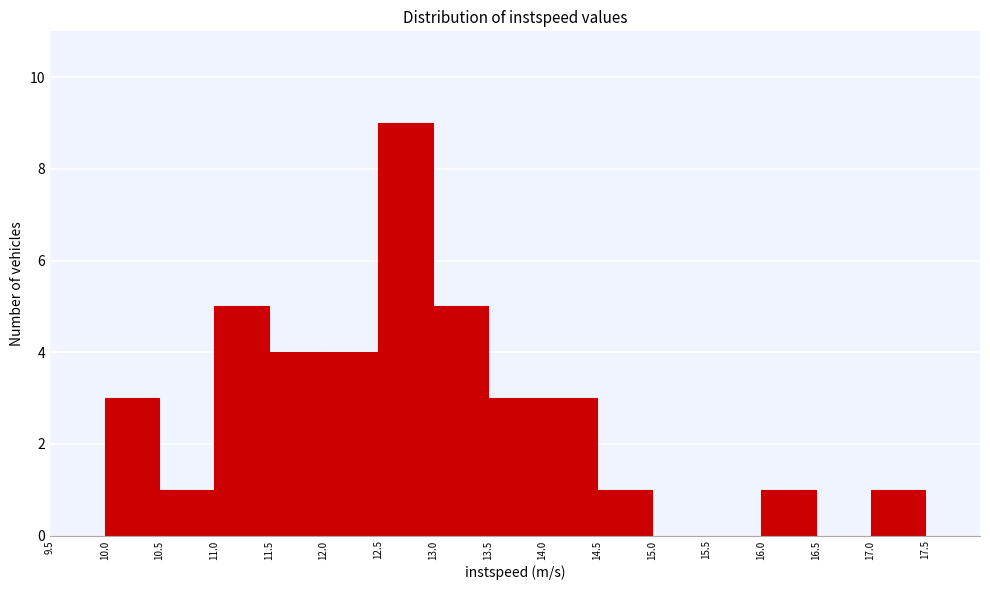

Reading left to right, list every bar in this chart as the range it spans on the x-axis followed by its height. The values are not printed on the chart, so give them approximately, as read against the axis.

9.5 to 10.0: 0
10.0 to 10.5: 3
10.5 to 11.0: 1
11.0 to 11.5: 5
11.5 to 12.0: 4
12.0 to 12.5: 4
12.5 to 13.0: 9
13.0 to 13.5: 5
13.5 to 14.0: 3
14.0 to 14.5: 3
14.5 to 15.0: 1
15.0 to 15.5: 0
15.5 to 16.0: 0
16.0 to 16.5: 1
16.5 to 17.0: 0
17.0 to 17.5: 1
17.5 to 18.0: 0